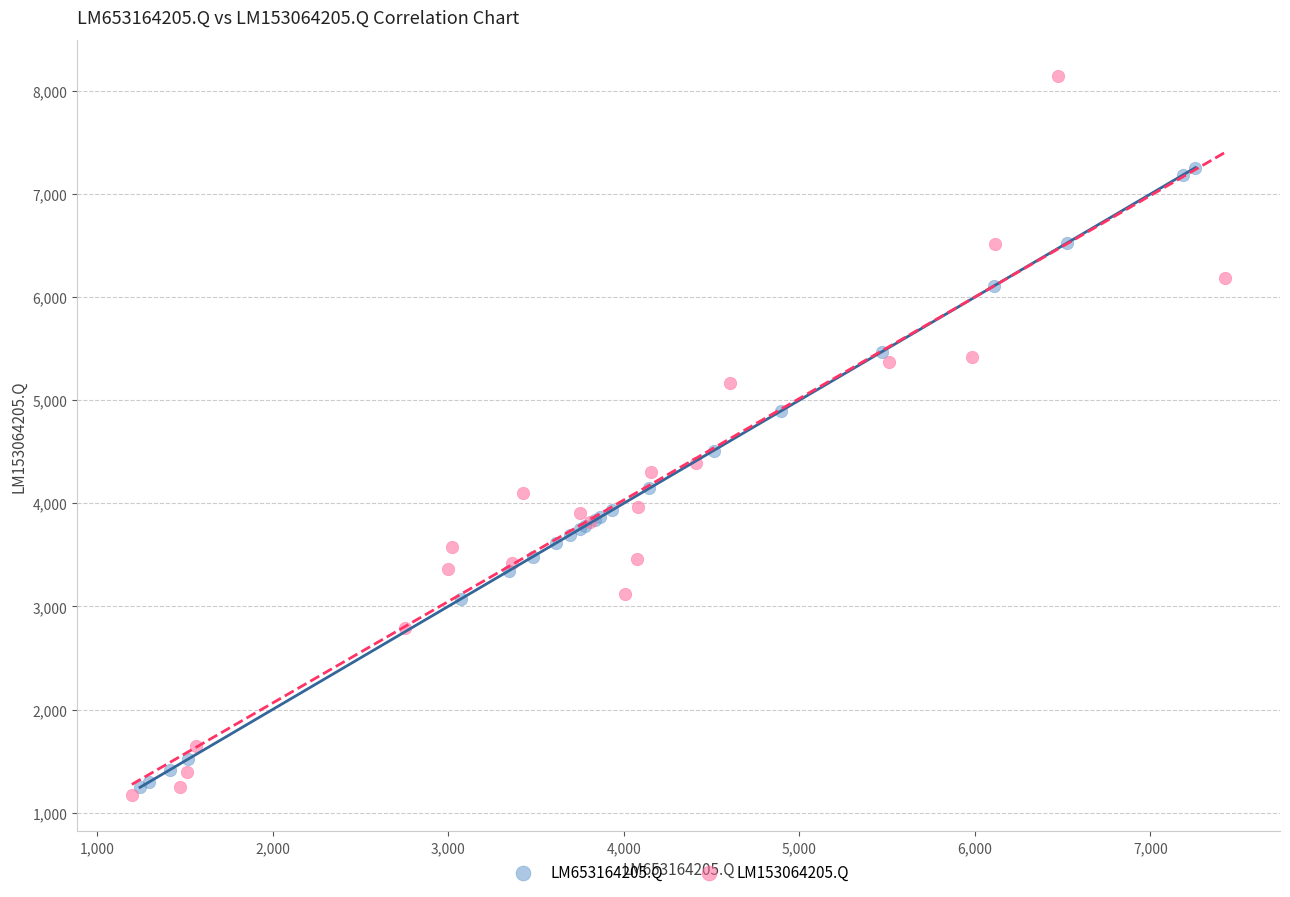

Which series reaches the minimum Y coordinate?

LM153064205.Q